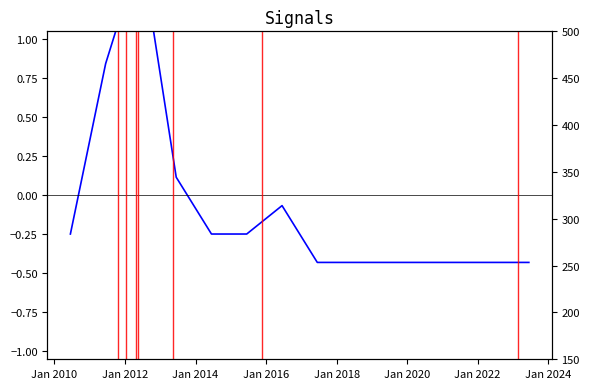

Which label corresponds to the largest value in the chart?

Jan 2012